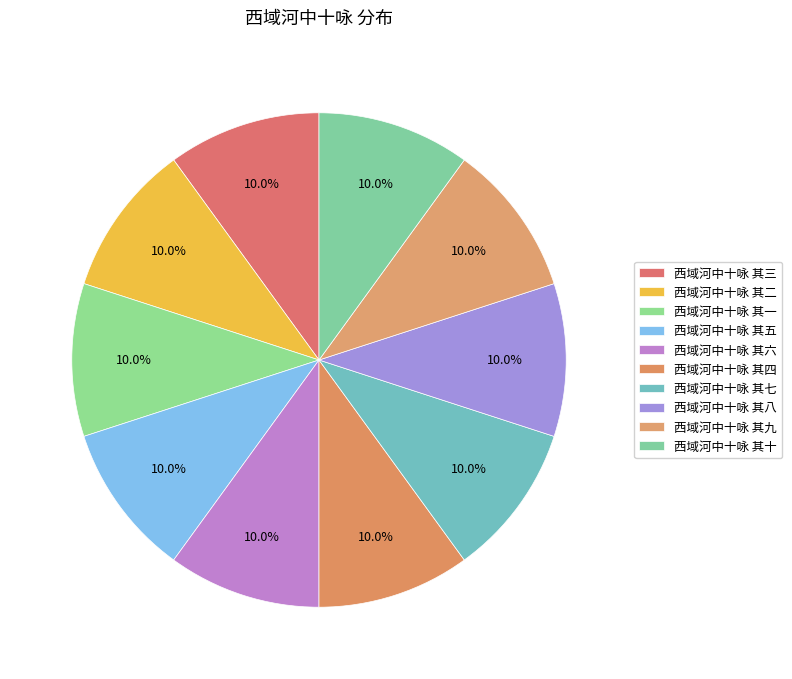

Count the number of slices in the pie.

10